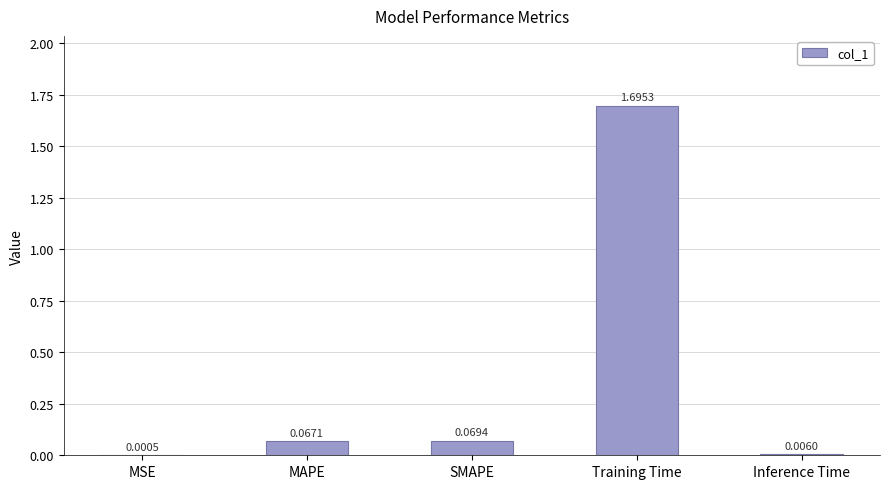

At which category does the chart reach its peak across all series?

Training Time